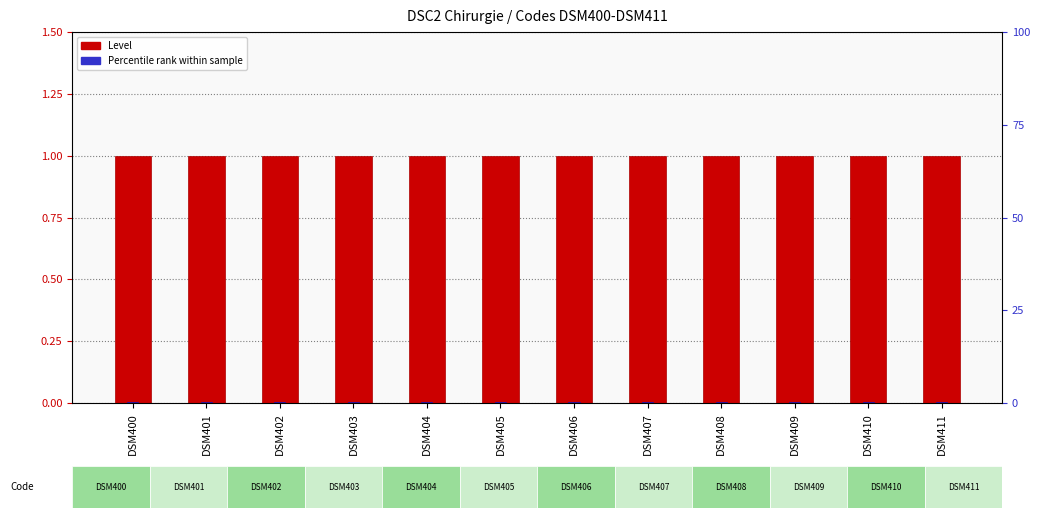

List the labels in order of Percentile rank value, largest first.

DSM400, DSM401, DSM402, DSM403, DSM404, DSM405, DSM406, DSM407, DSM408, DSM409, DSM410, DSM411